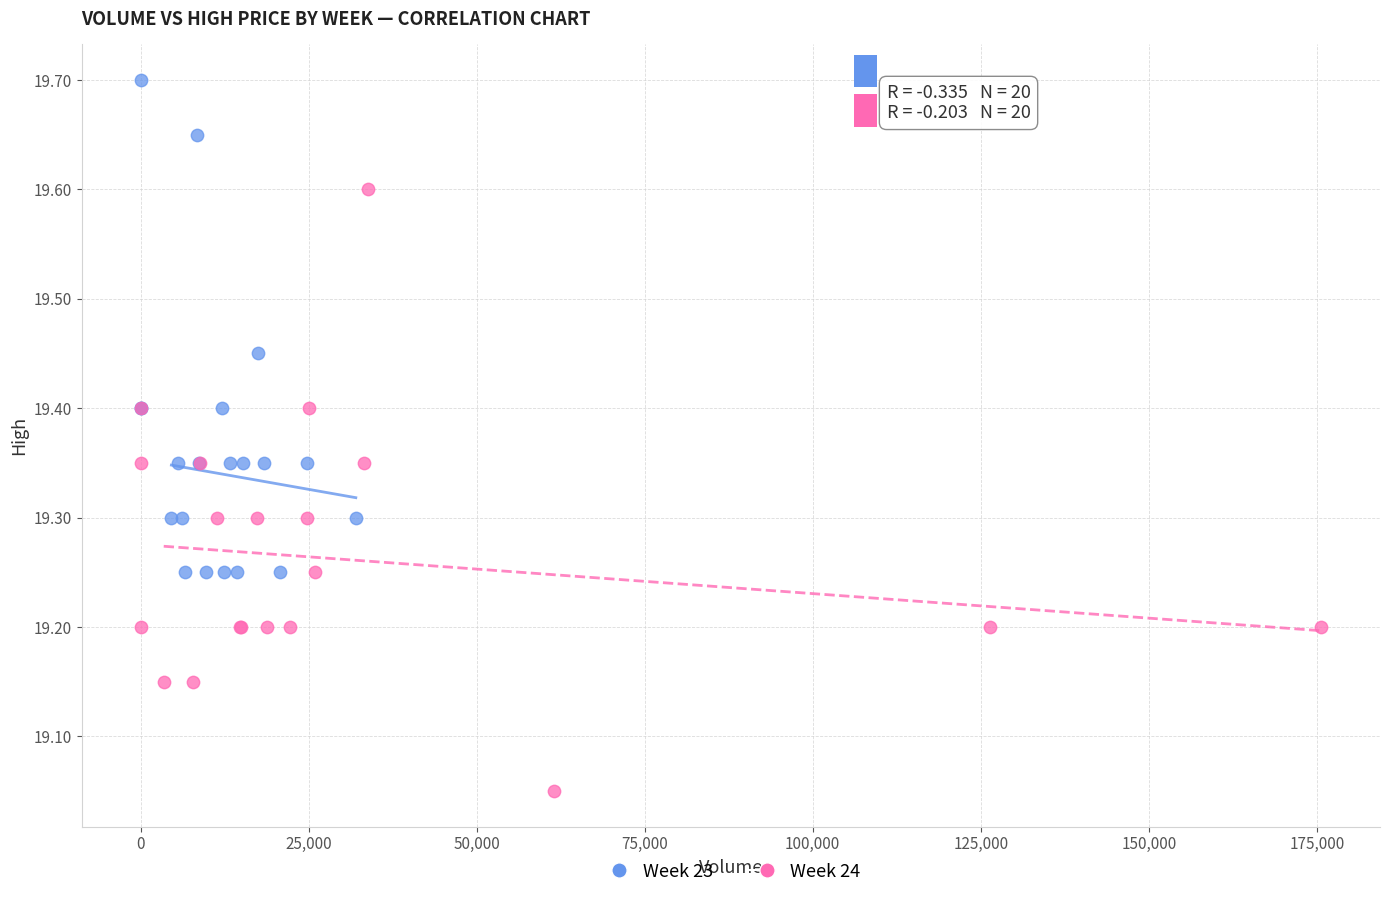

Which series reaches the maximum Y coordinate?

Week 23